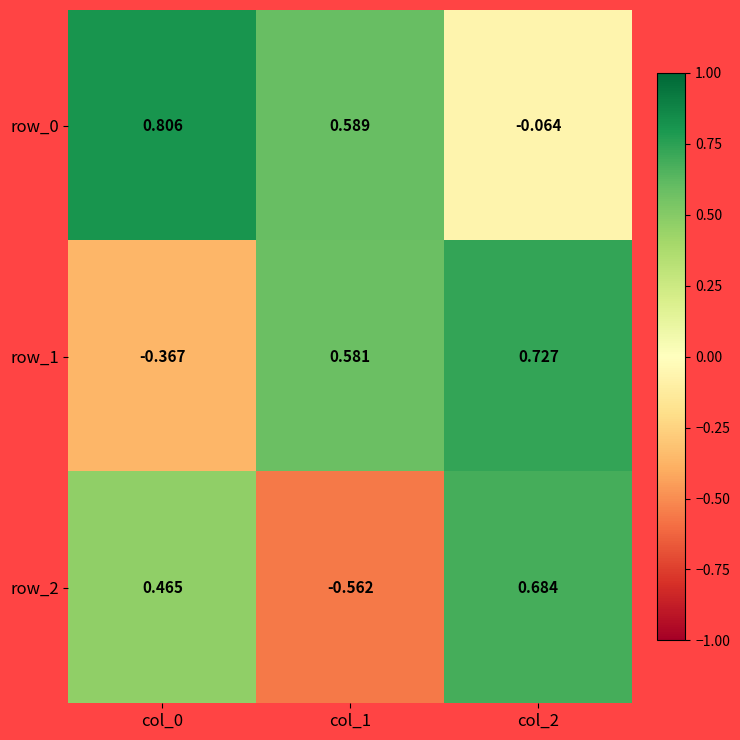

Which category has the lowest value across all series?

col_1